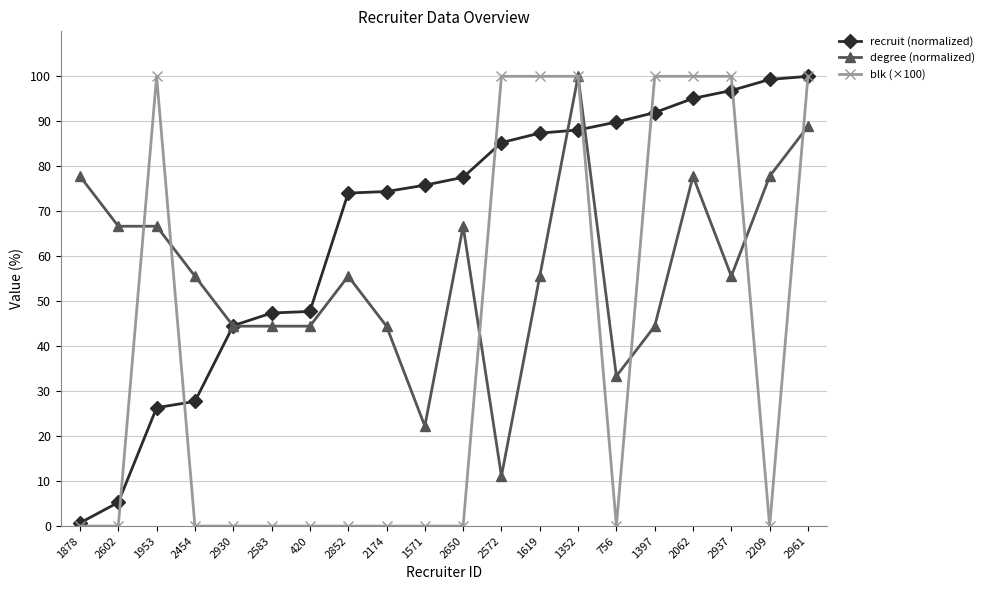

What is the maximum value shown in the chart?

100.0